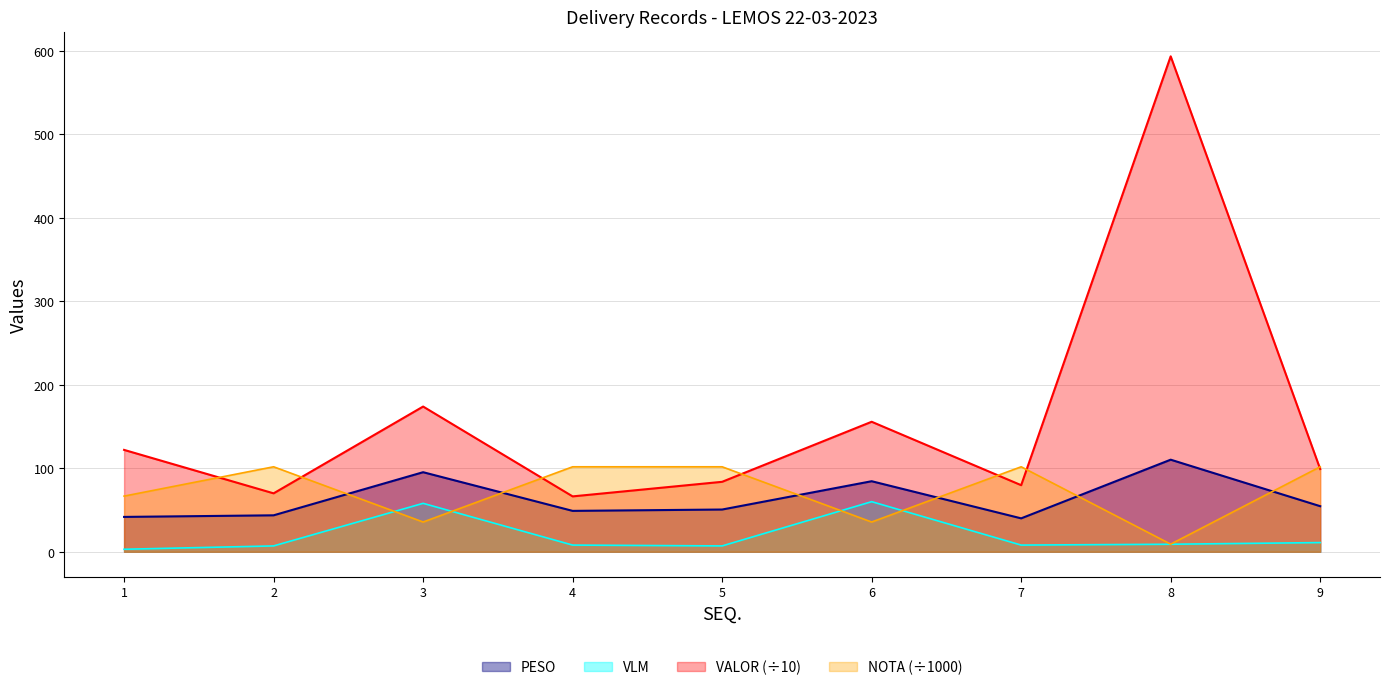

Where is the first local minimum for VLM?

5